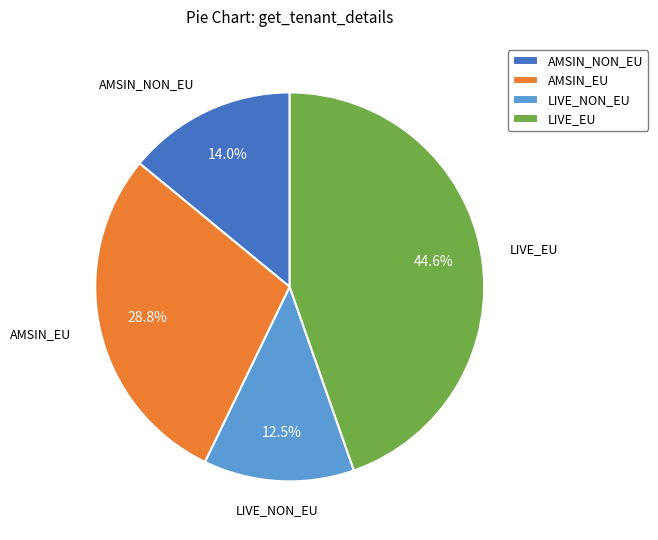

What is the smallest slice in the pie chart?

LIVE_NON_EU